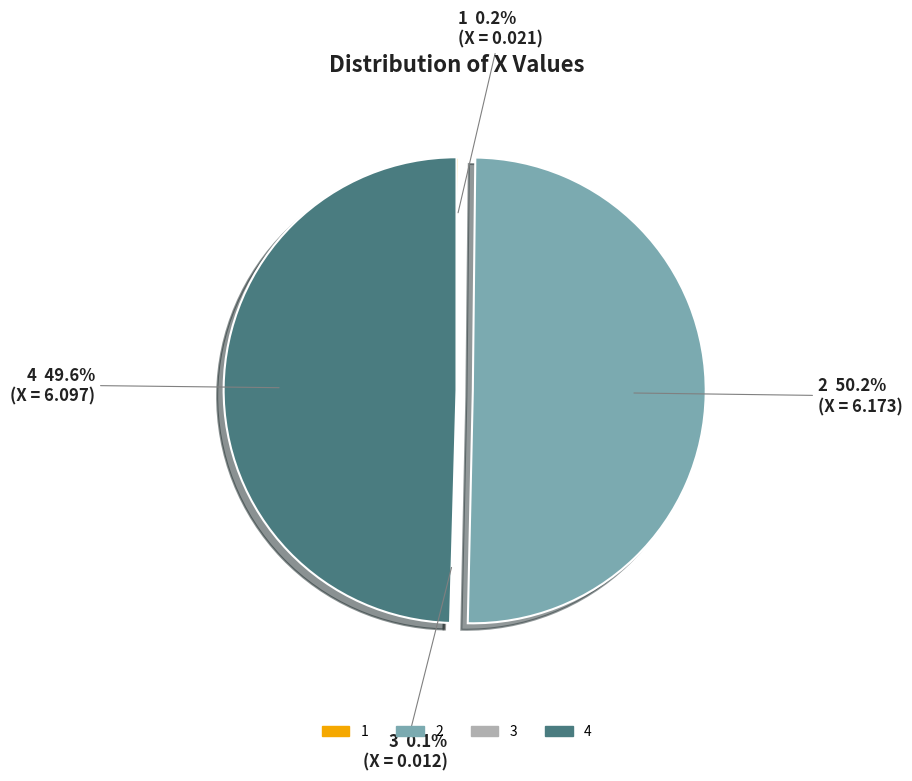

Do 4 and 2 together represent more than half of the pie?

Yes